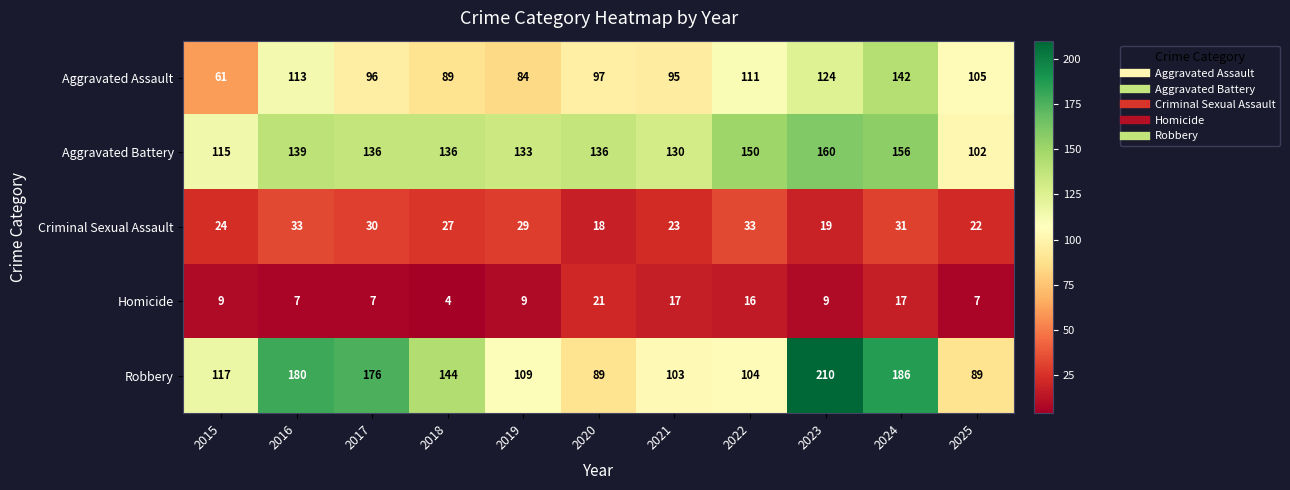

At how many categories does at least one series exceed 59?

11